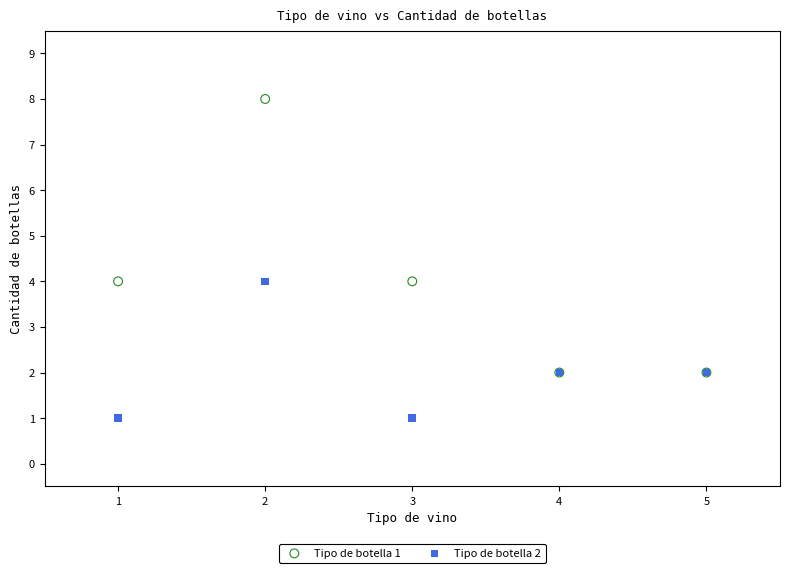

Which series contains the lowest Y value?

Tipo de botella 2